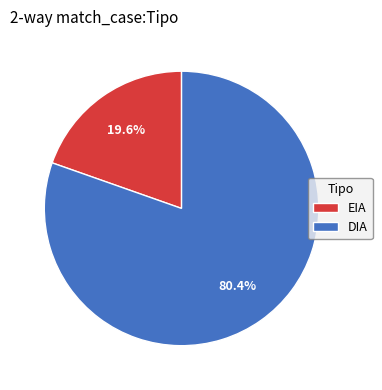

To the nearest percent, what portion does EIA represent?

20%